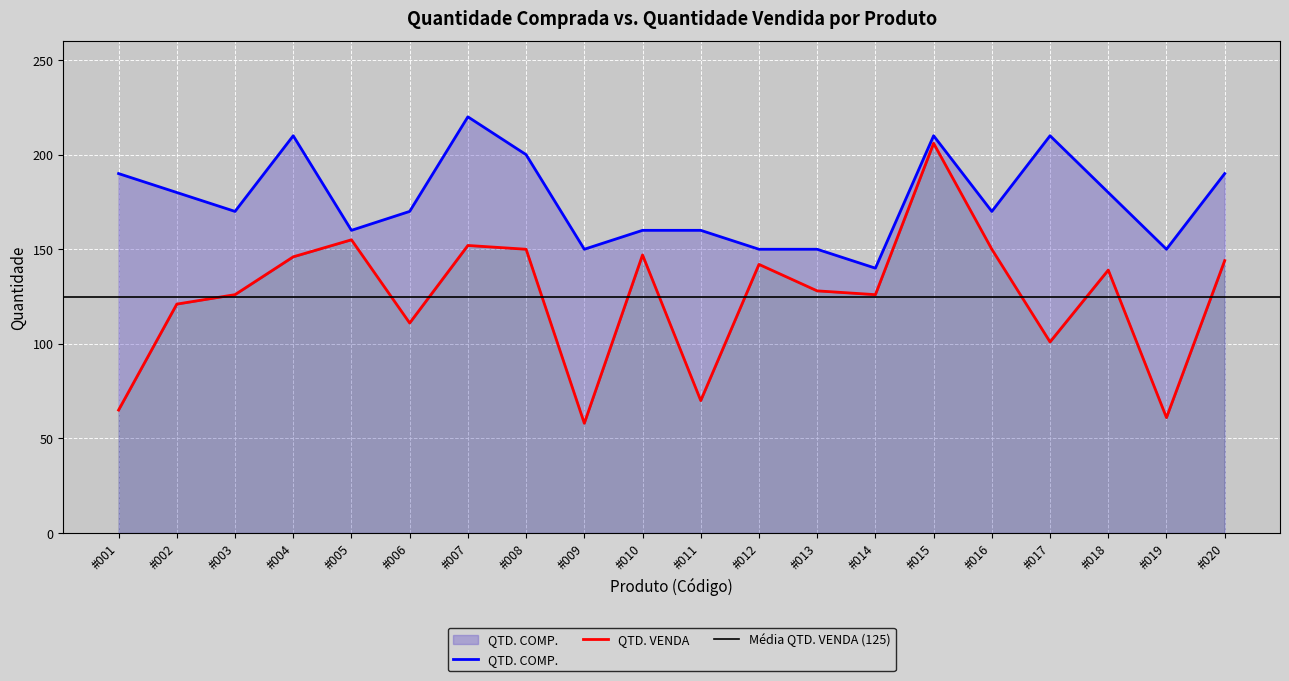

True or false: QTD. VENDA has more than 2 points higher than both neighbors.

True